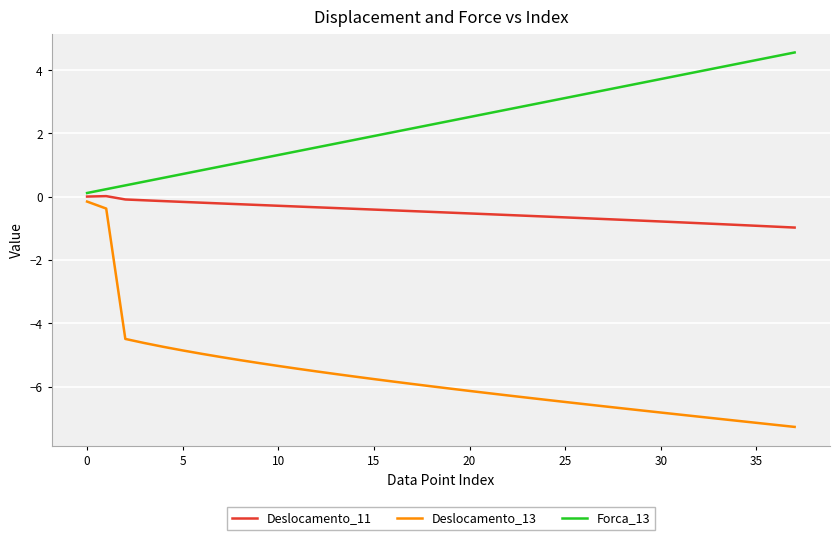

Which series has the widest spread of values?

Deslocamento_13